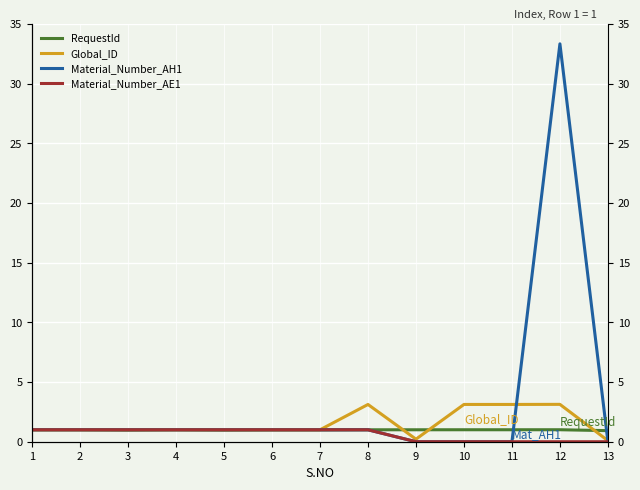

True or false: Global_ID has more than 0 interior local peaks.

True